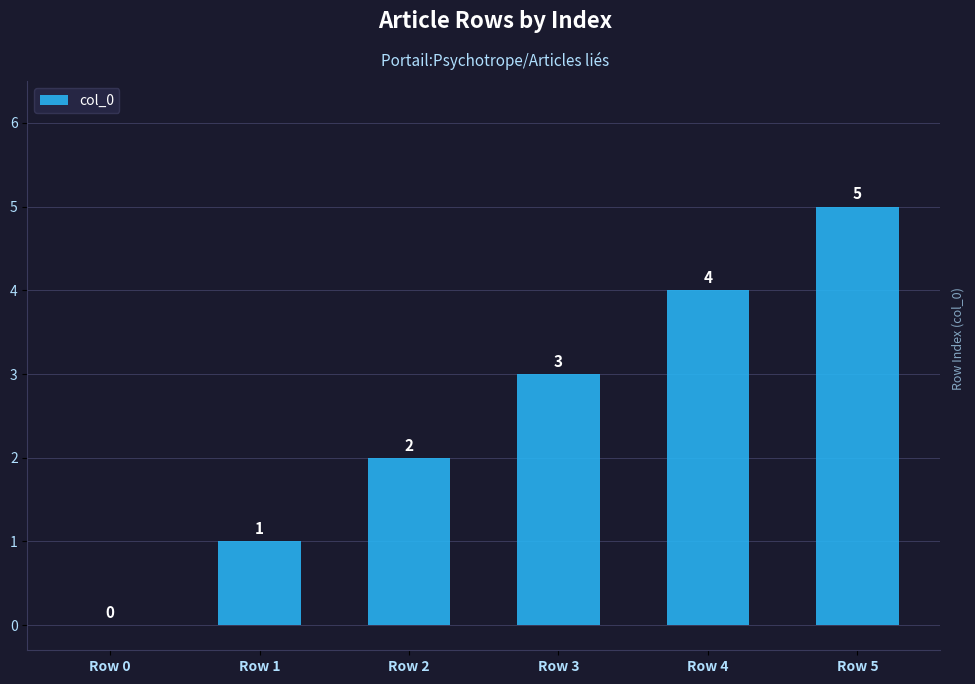

The chart shows a value of 0 at Row 0. True or false?

True